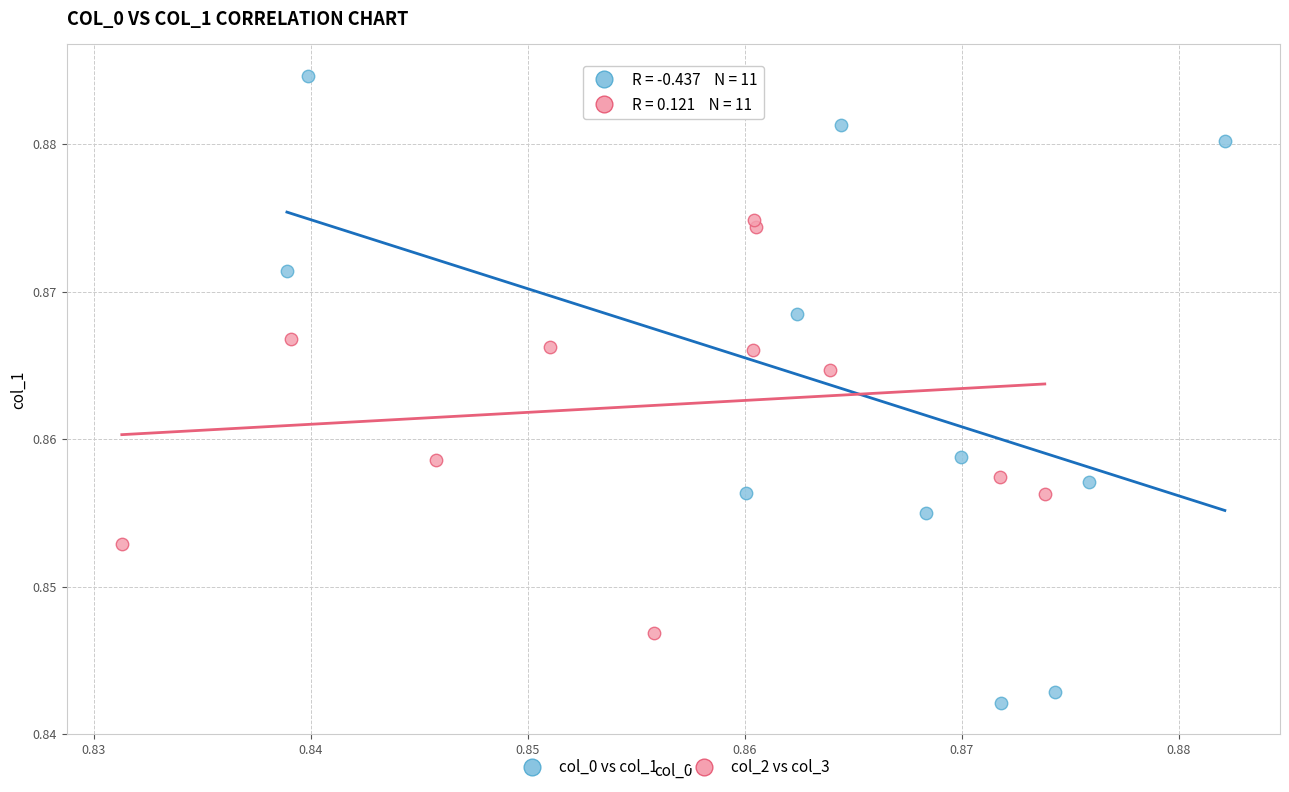

Which series reaches the maximum Y coordinate?

col_0 vs col_1